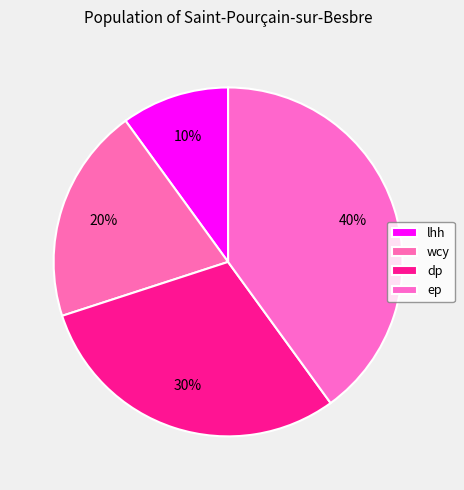

Combined, do dp and lhh account for over 50%?

No